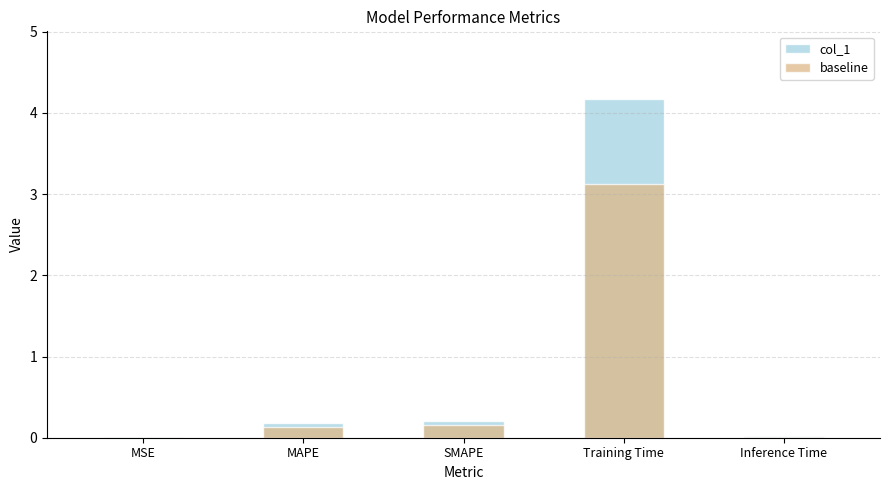

What is the difference between the maximum and minimum values in the col_1 series?

4.2